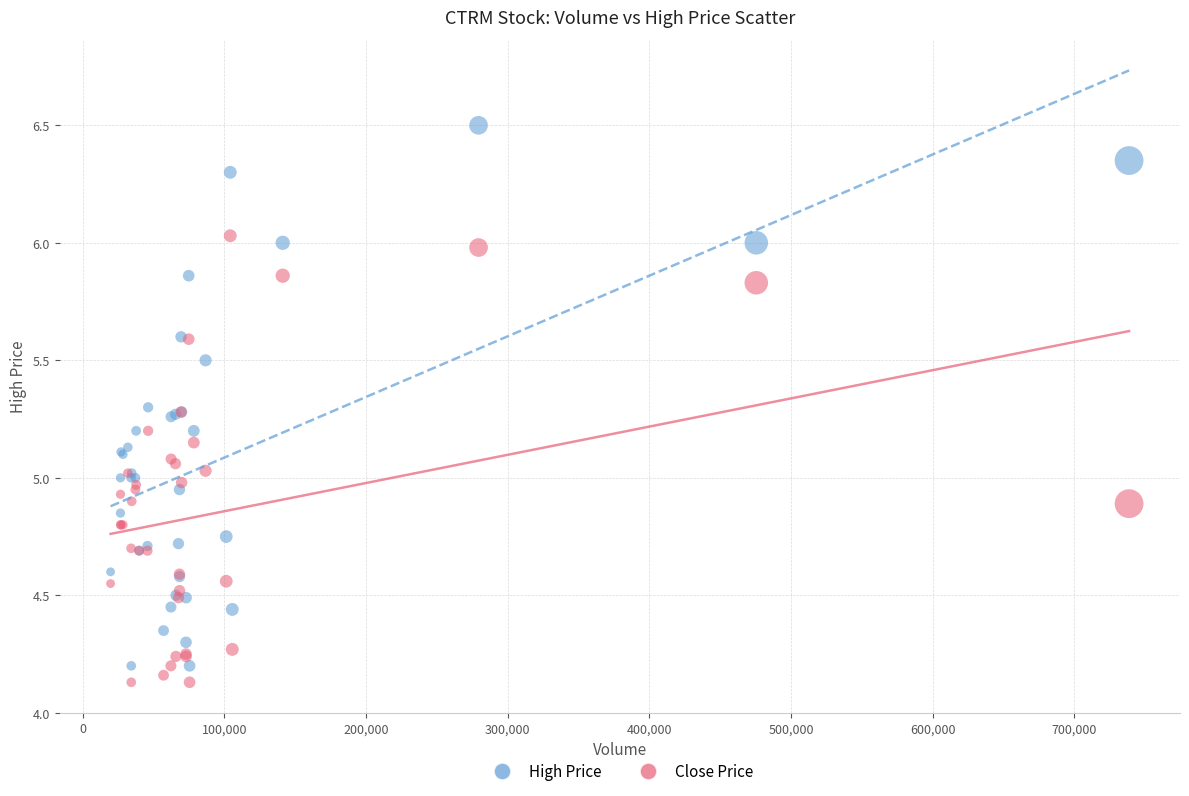

Which series has the widest spread of Y values?

High Price